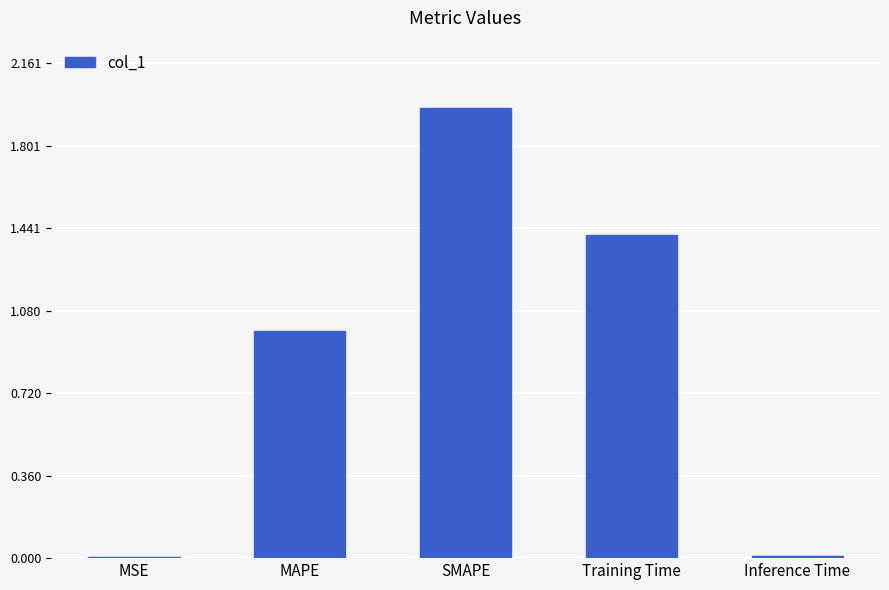

Is it true that the value at Inference Time is 0.0?

True